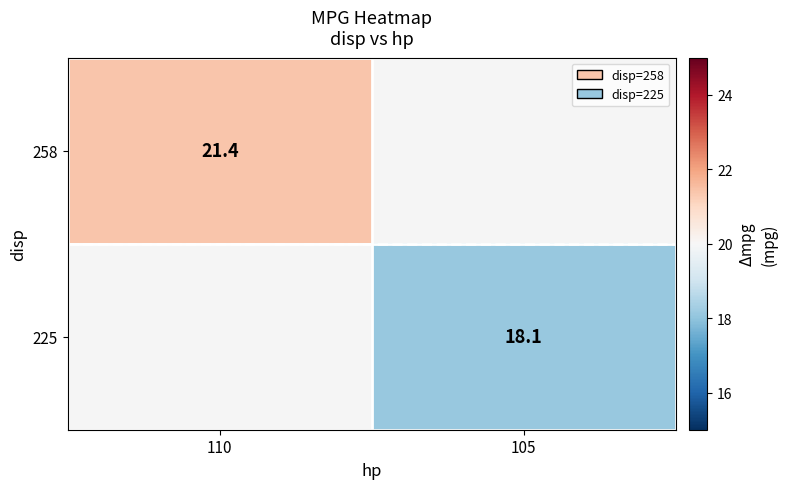

How many categories are shown in the chart?

2